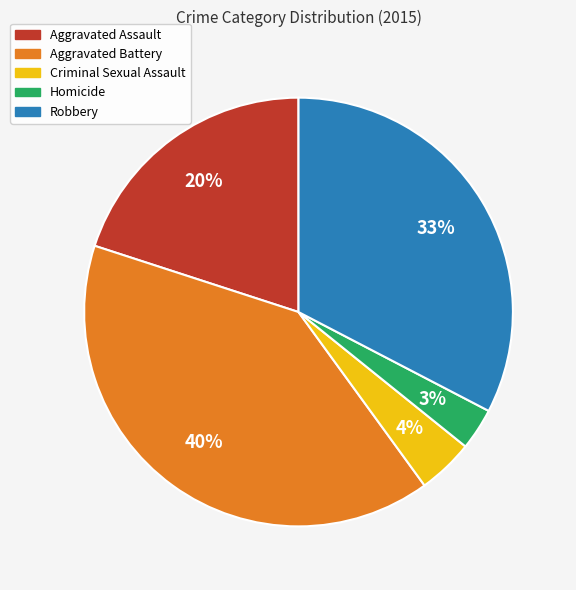

Is it true that Criminal Sexual Assault is 16% of the pie?

False